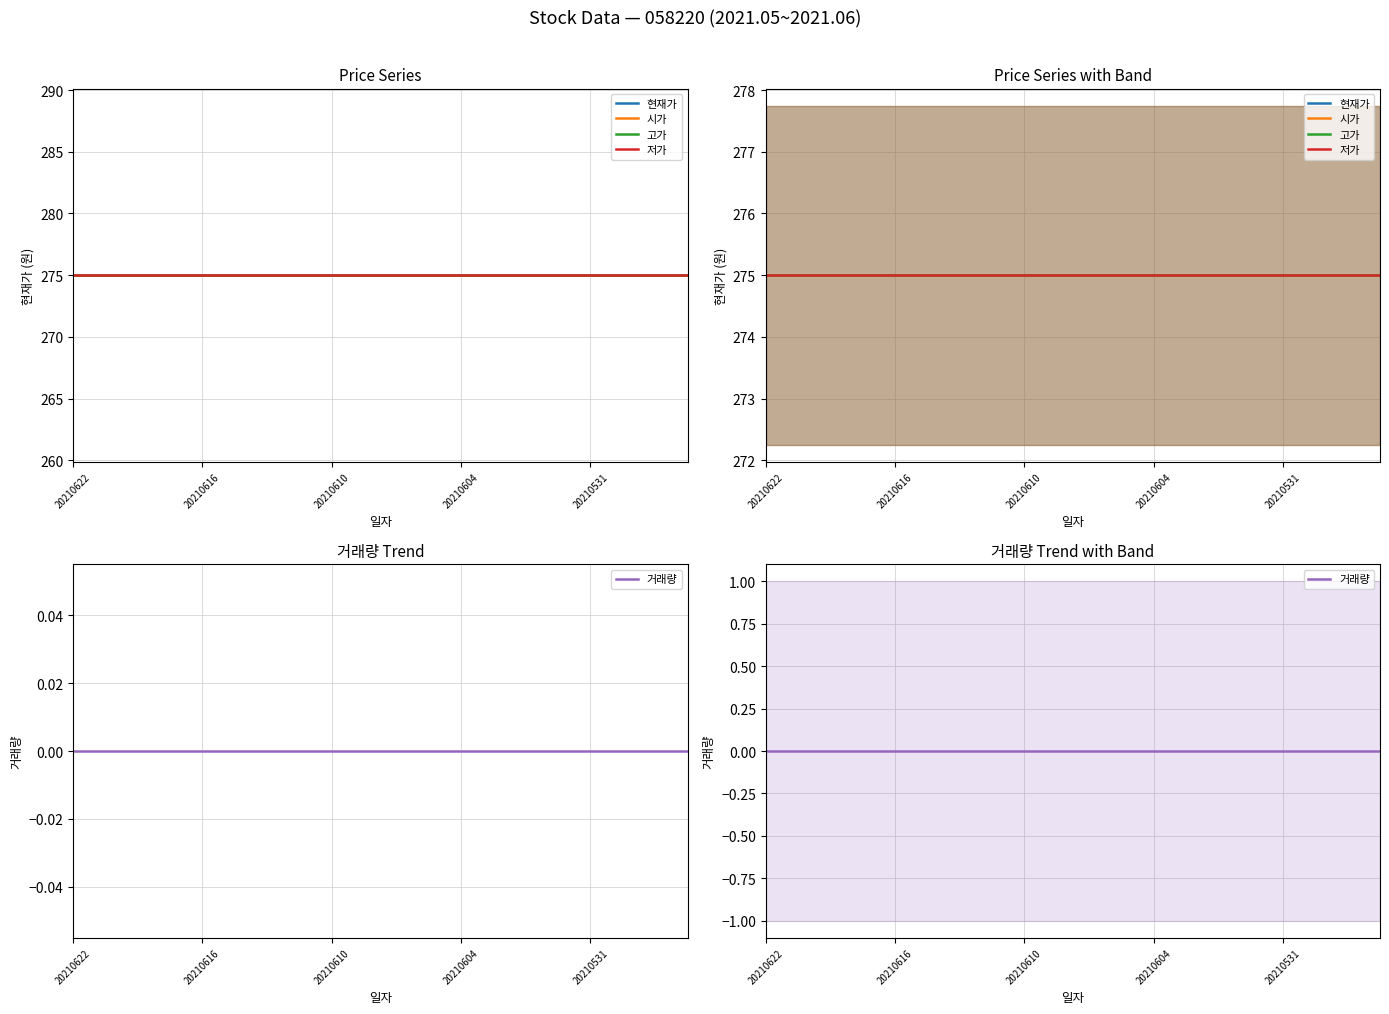

List the series in order of their peak value, highest first.

현재가, 시가, 고가, 저가, 거래량